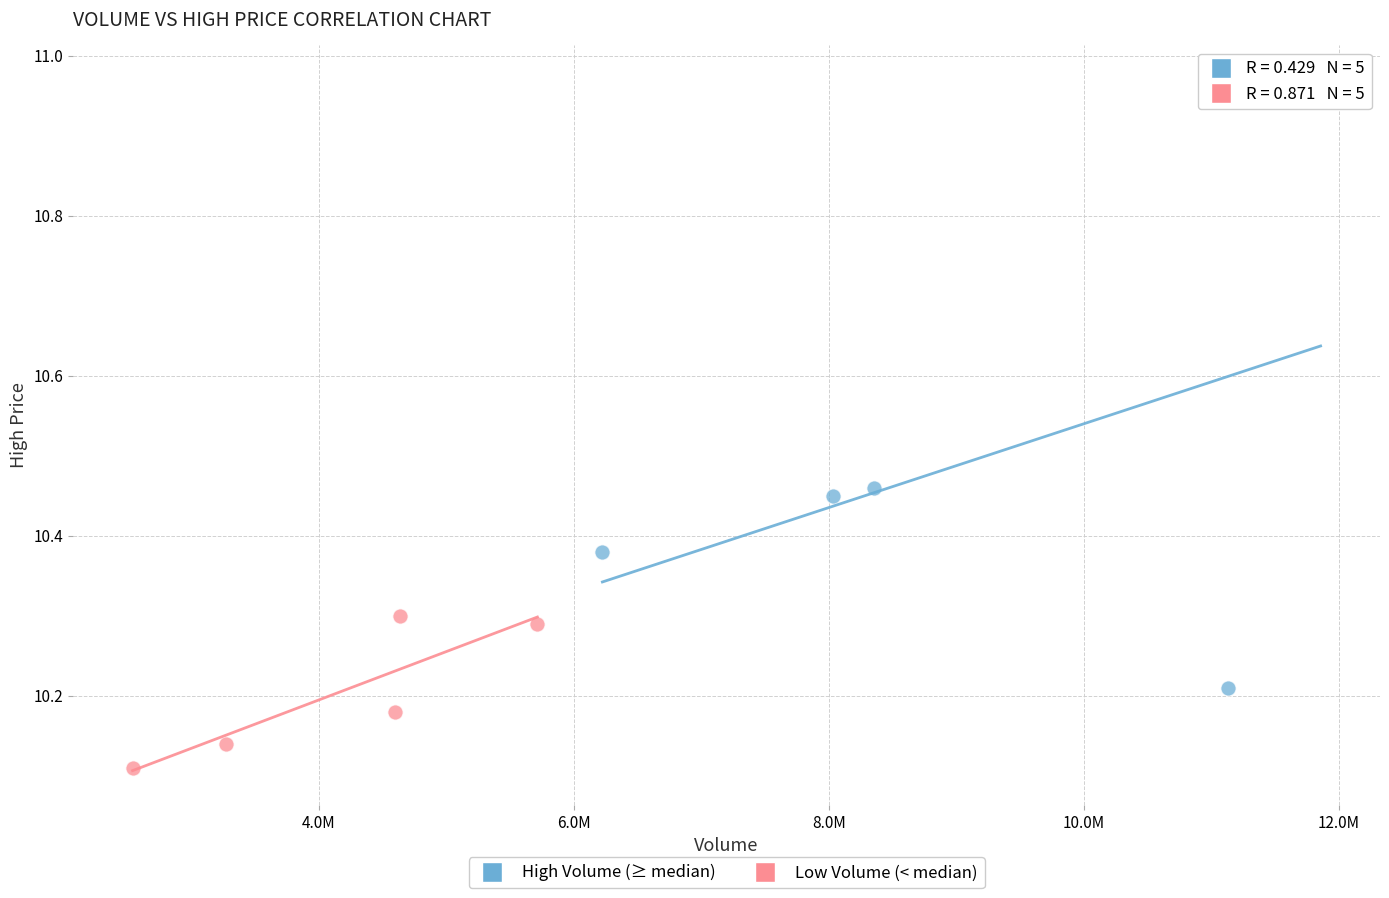

Which series contains the lowest Y value?

Low Volume (< median)